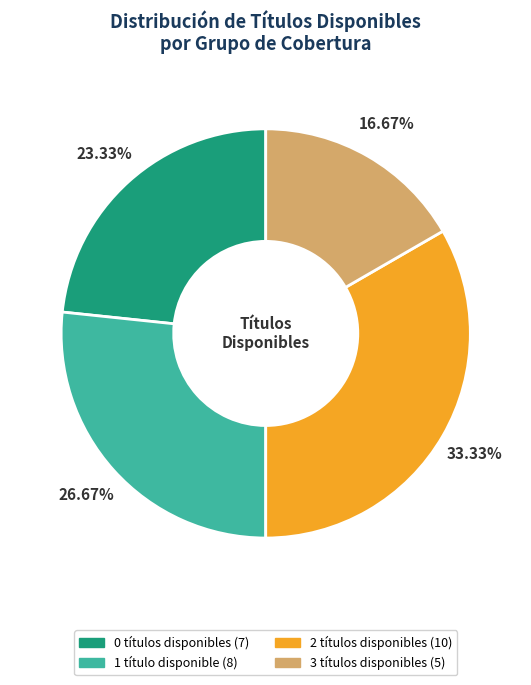

Is there a majority slice in this chart?

No